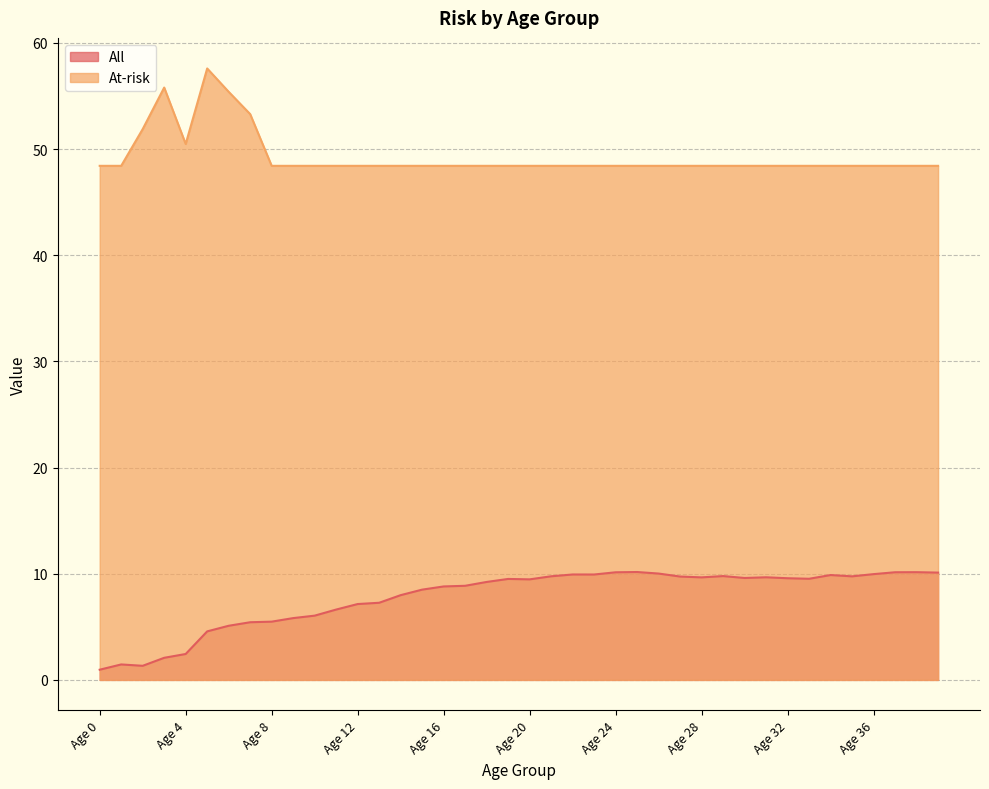

Which series changed the most between Age 3 and Age 14?

At-risk